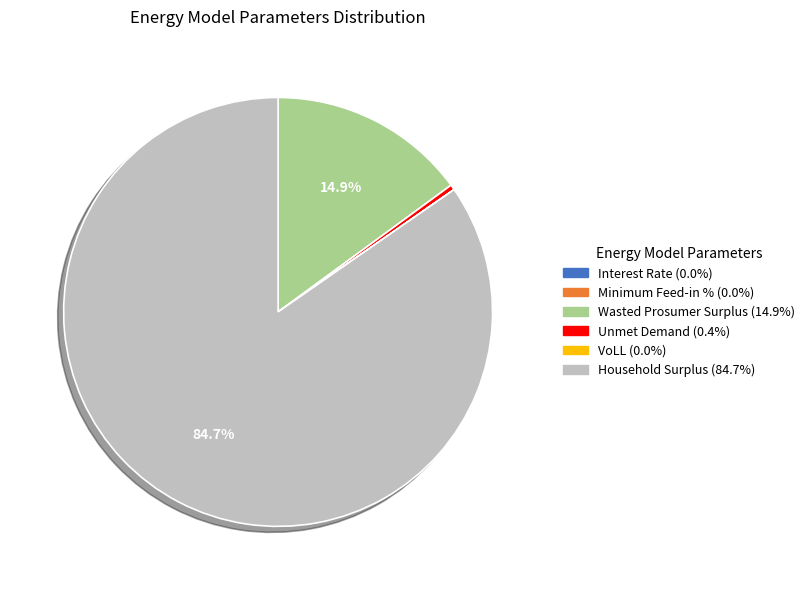

Is Household Surplus the majority of the pie?

Yes